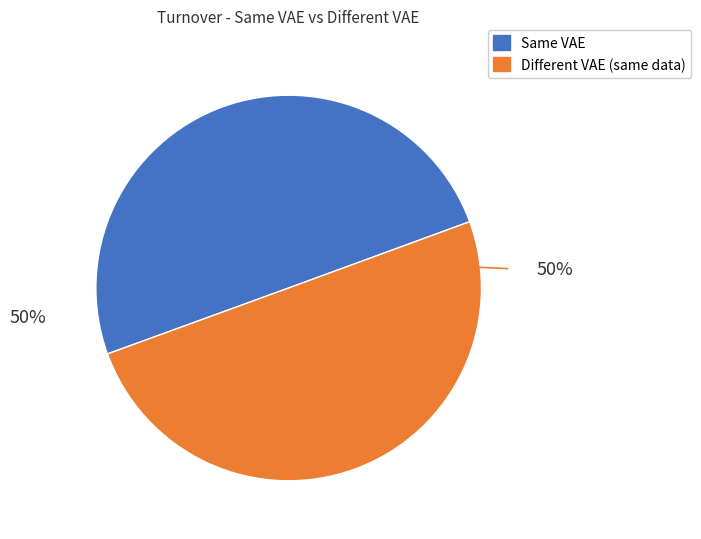

How many segments does this pie chart have?

2